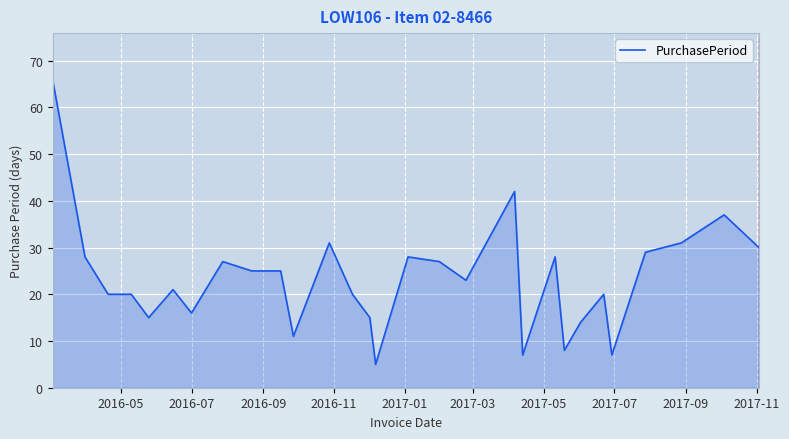

What is the maximum value shown in the chart?

66